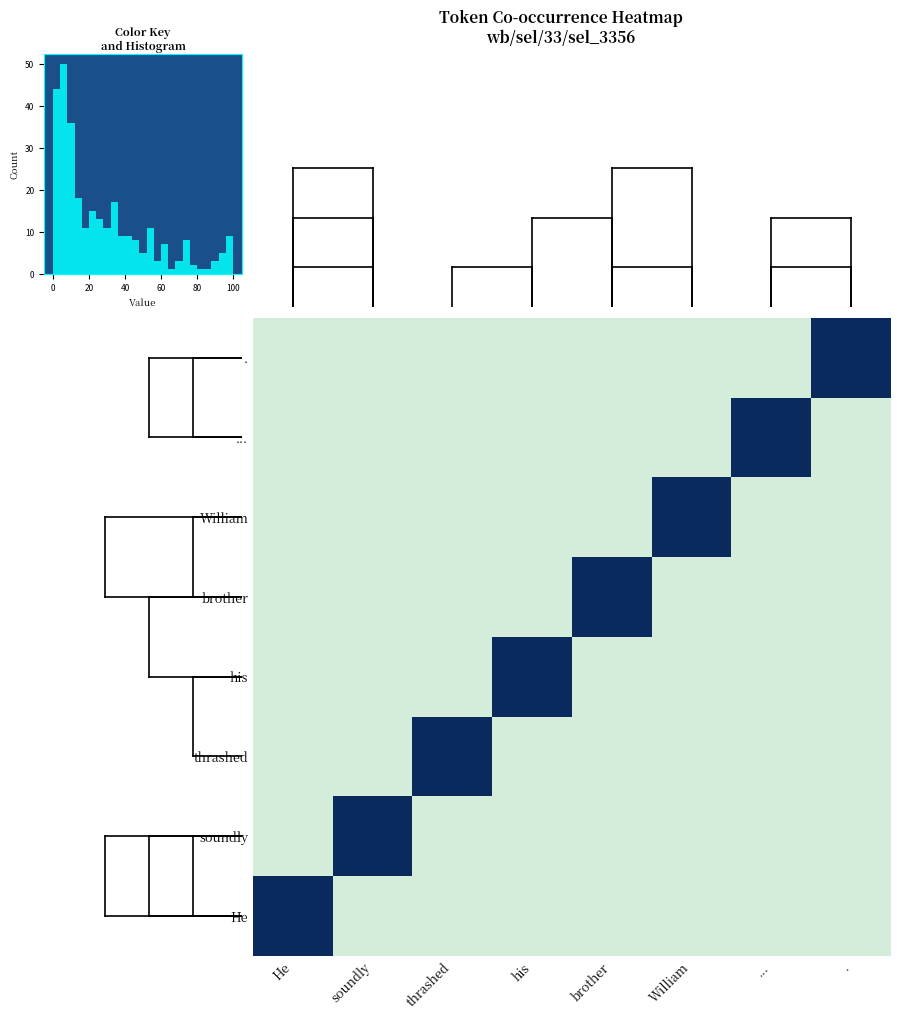

How many data points does each series have?

8